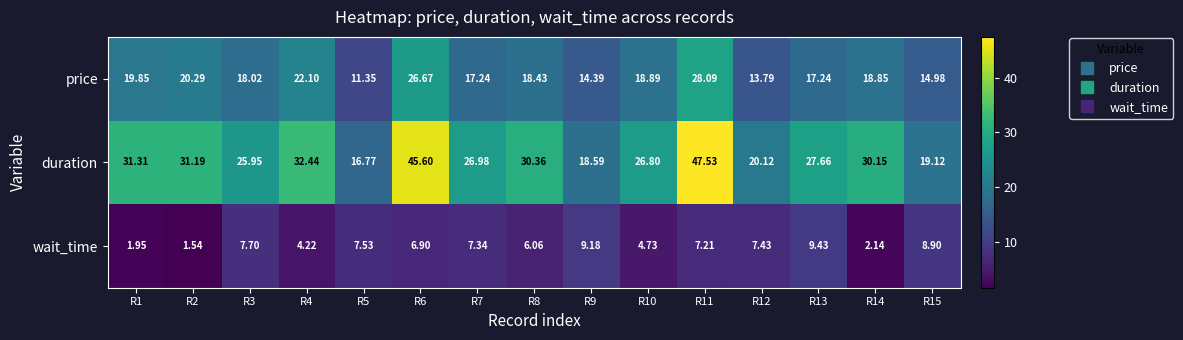

Is the value of wait_time at R14 greater than the value of price at R8?

No